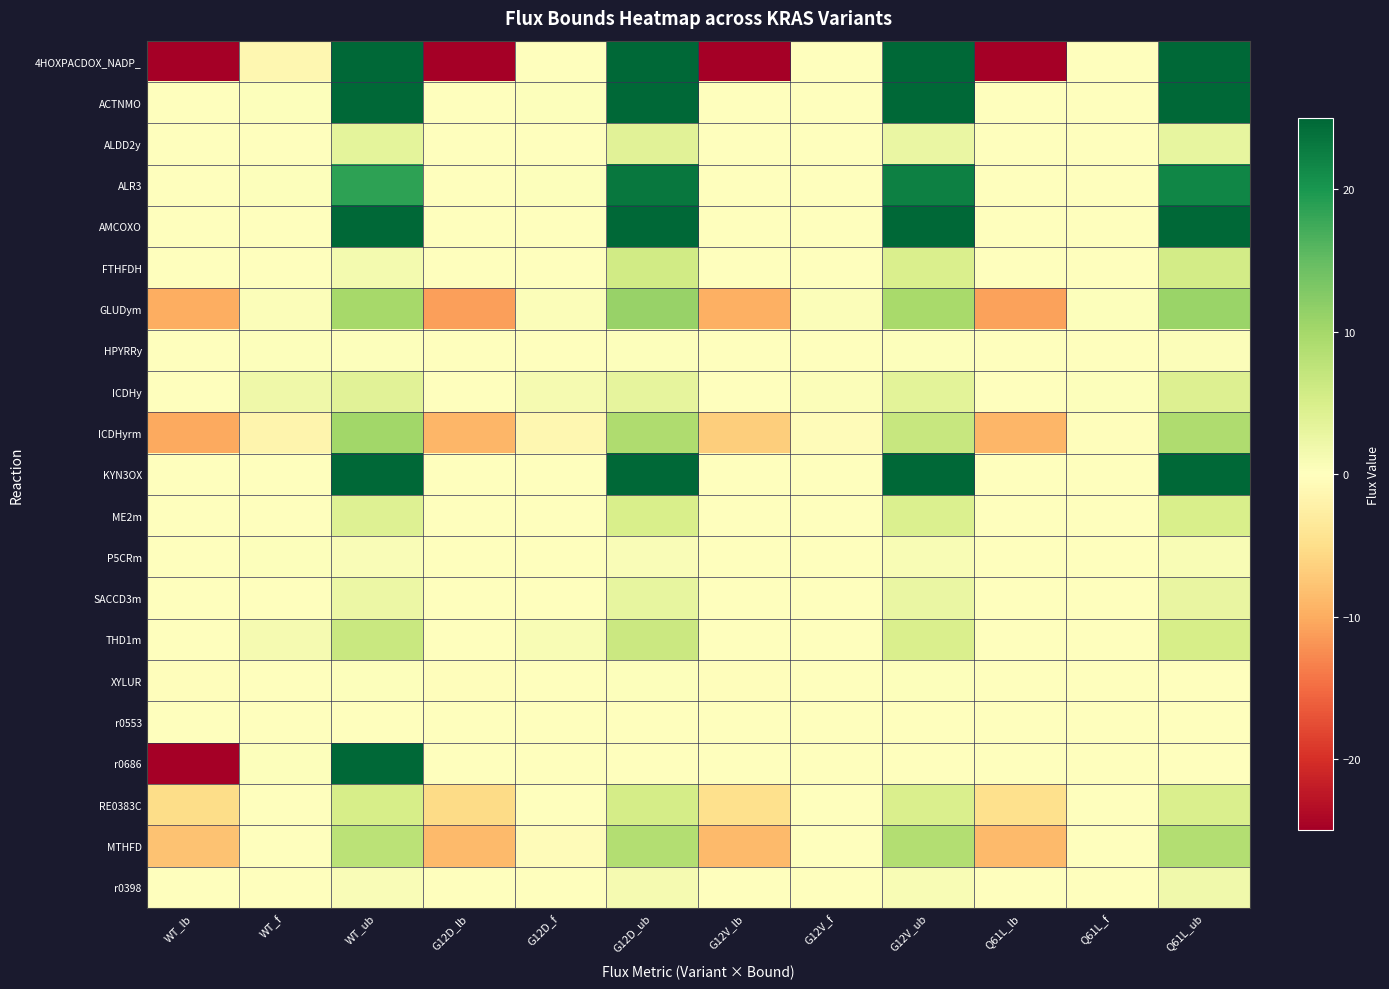

Which has a higher value, Q61L_f or WT_lb?

Q61L_f